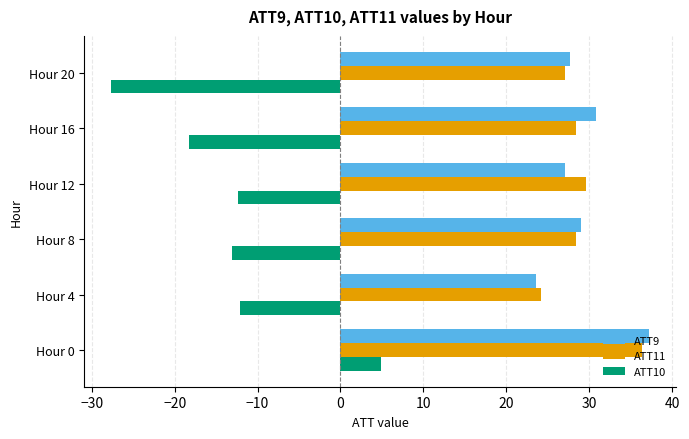

What is the total value across all series at Hour 4?

35.7